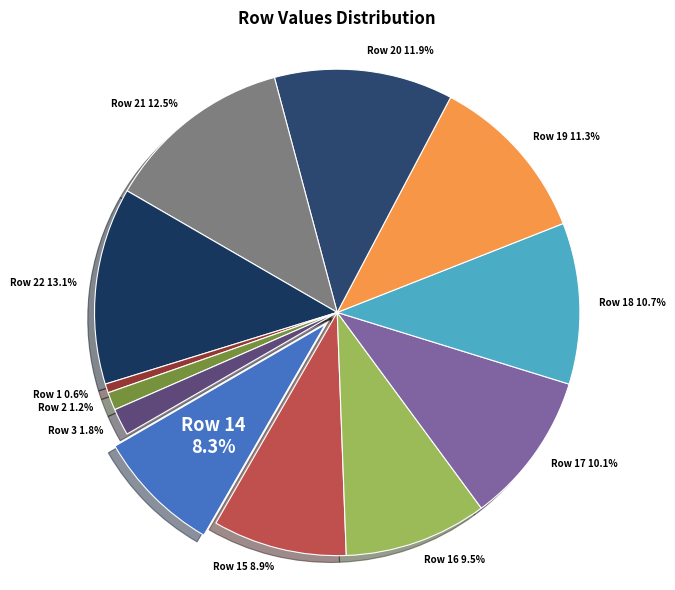

To the nearest percent, what portion does Row 3 represent?

2%